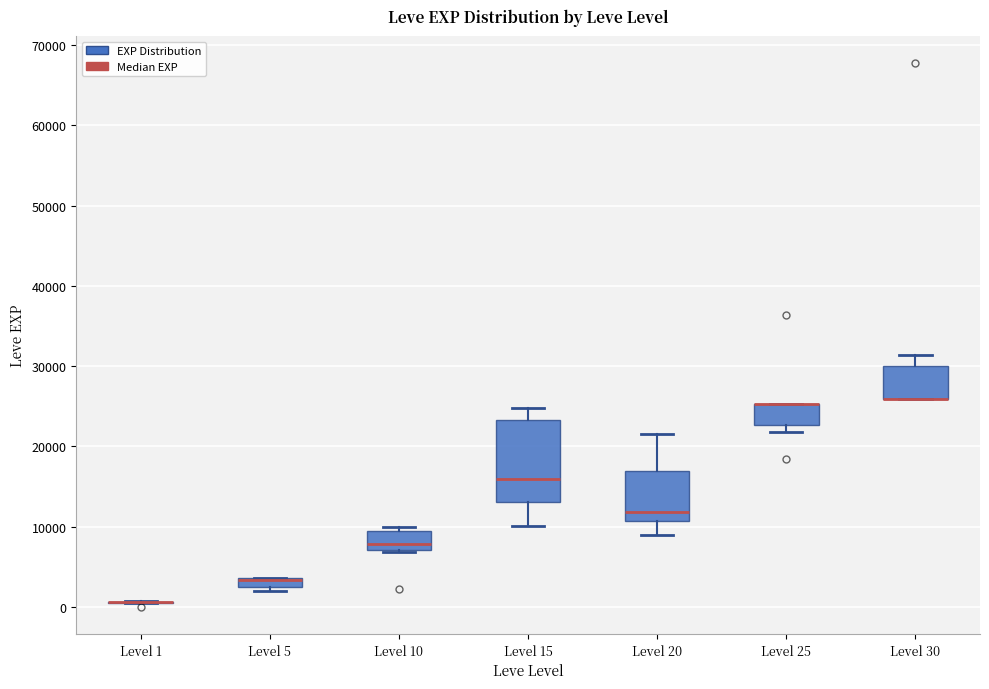

Where does the lower whisker of the box for Level 20 end on the y-axis? The values are not printed on the chart, so give them approximately, as read against the axis.

9000